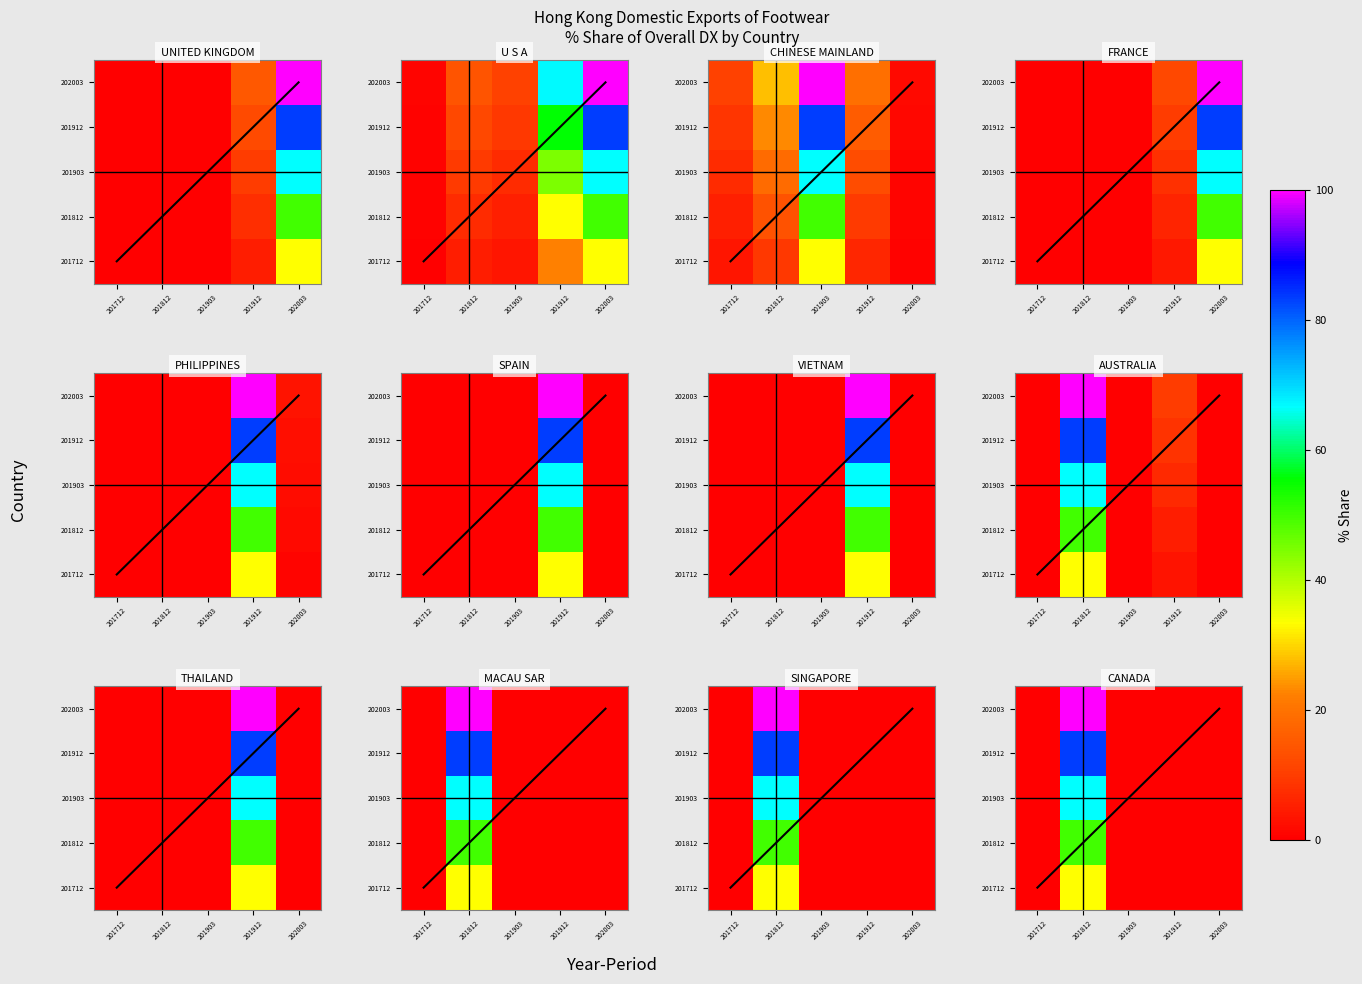

How many categories are shown in the chart?

5